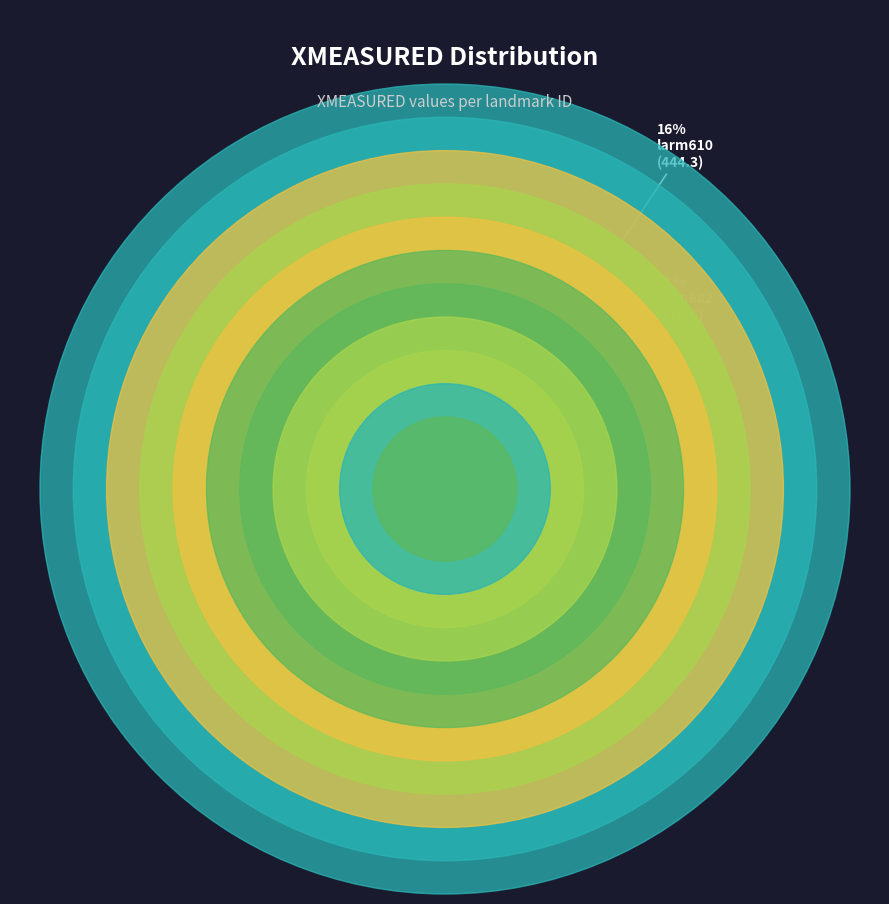

Approximately how many times larger is the value at larm062 compared to larm880?

1.5